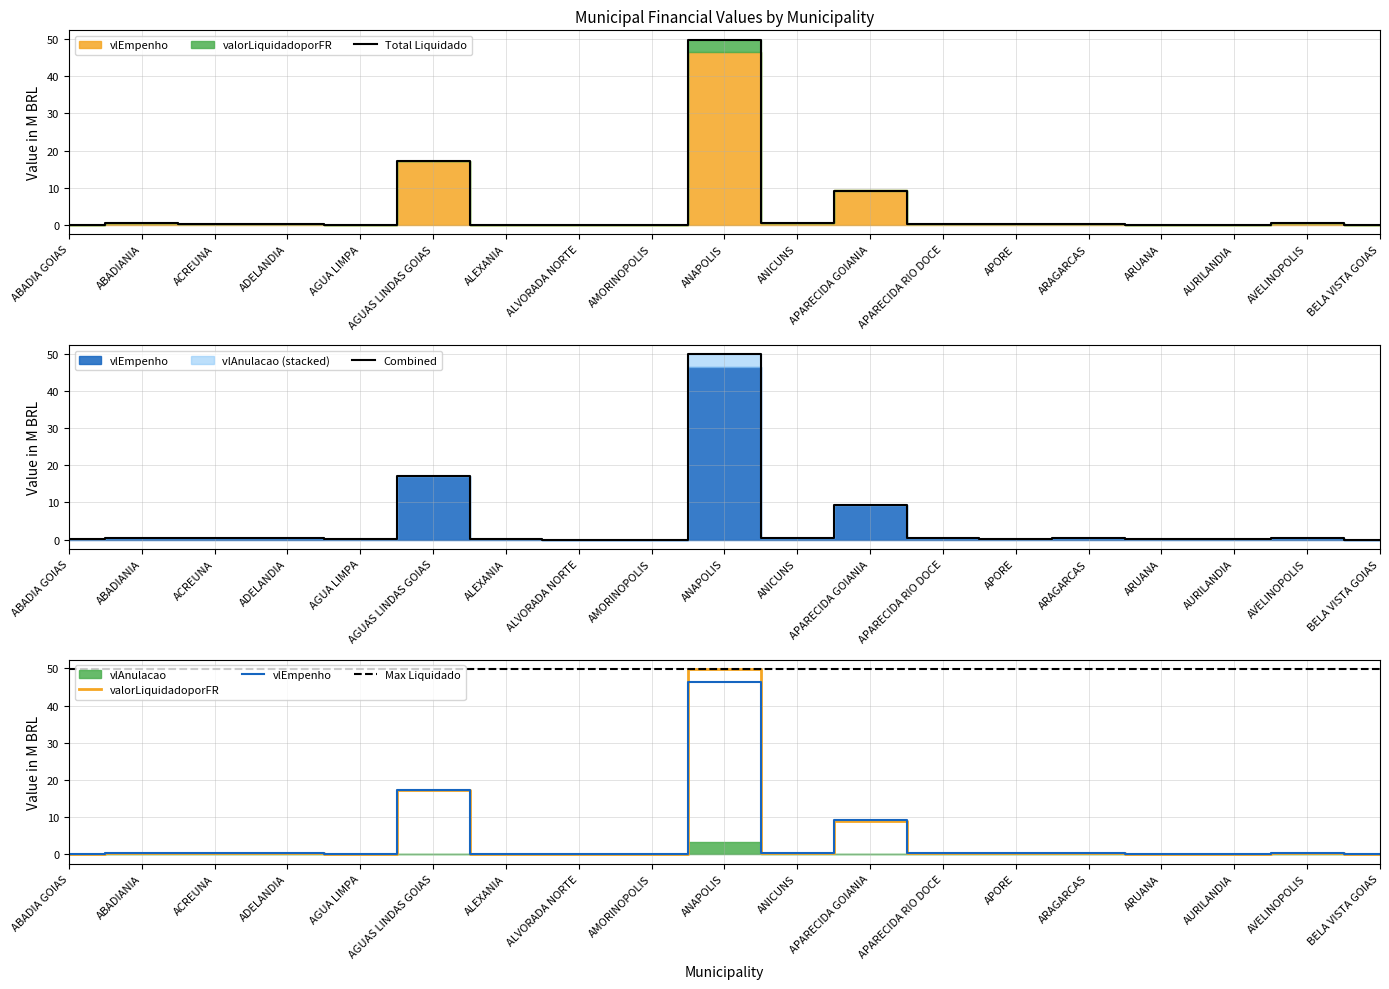

What is the difference between the maximum and minimum values in the Combined series?

49.8